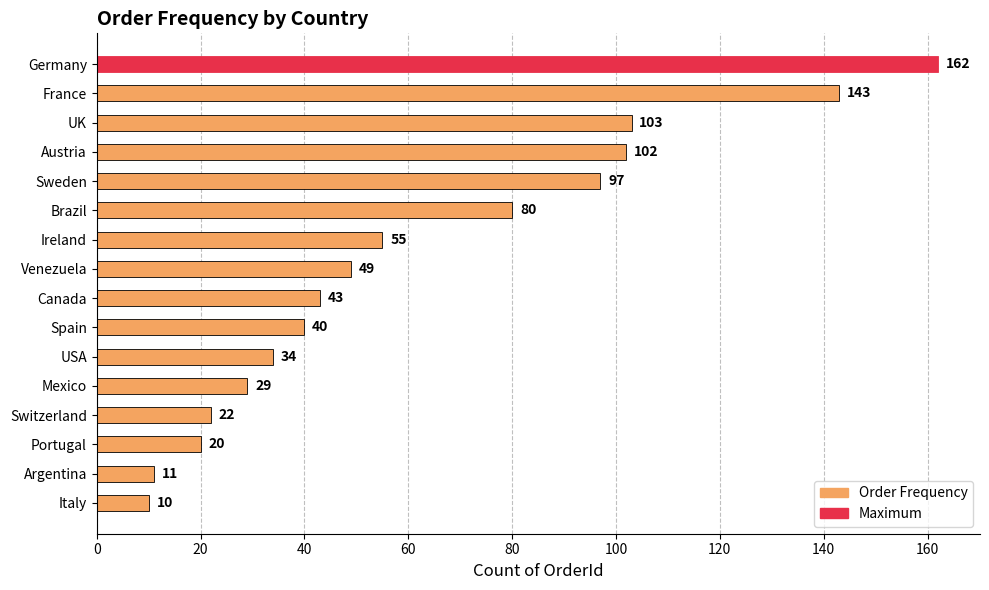

What is the label of the 15th bar from the bottom?

France